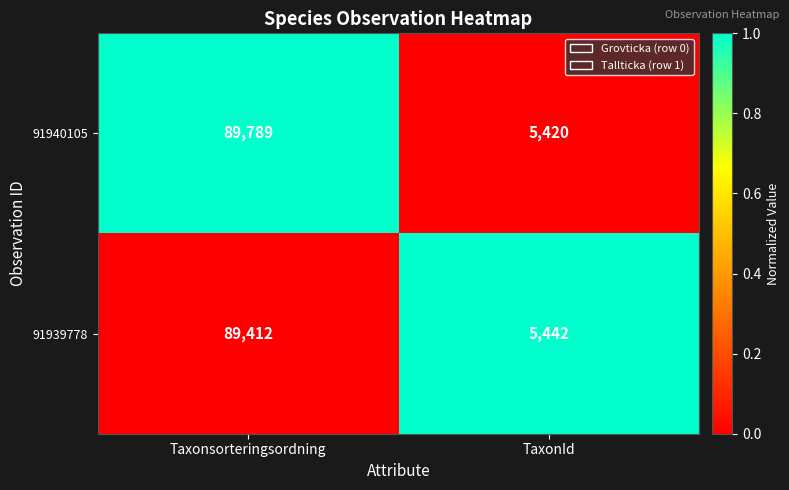

List the series in order of their peak value, lowest first.

91939778, 91940105